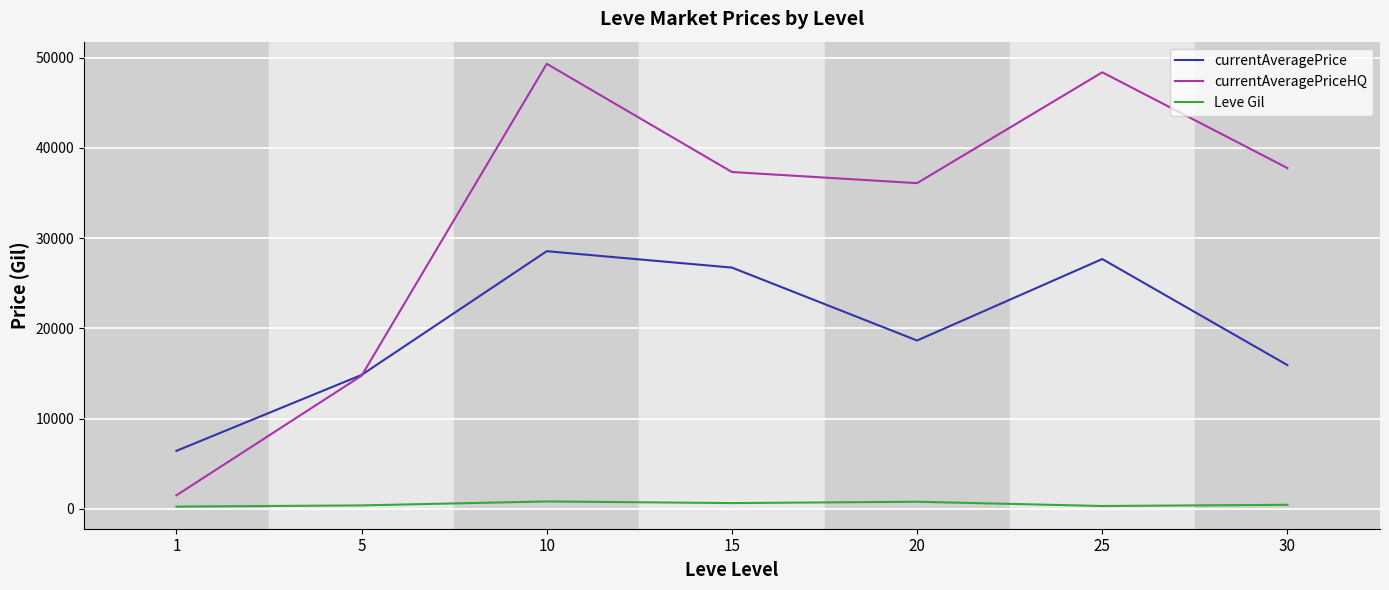

At which category does currentAveragePriceHQ reach its first local valley?

20